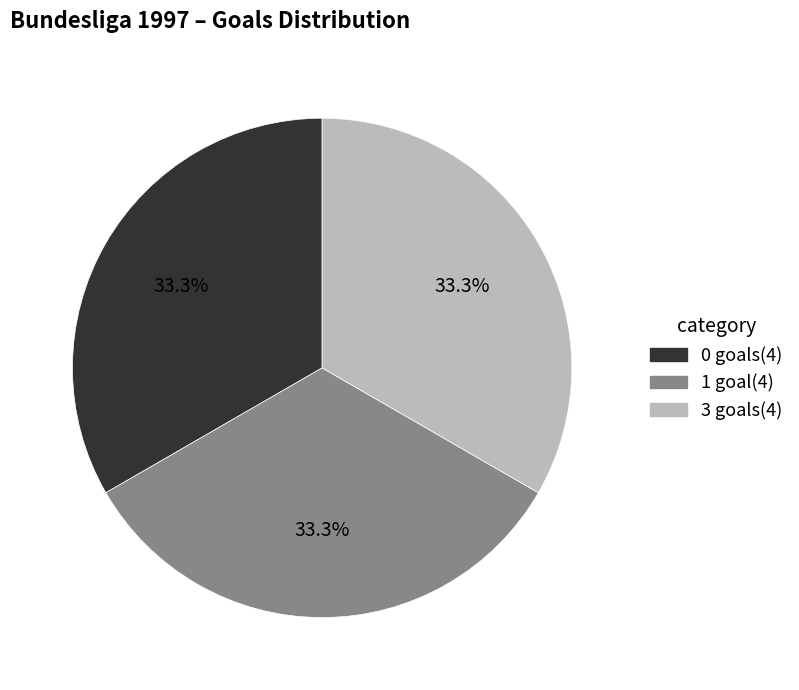

How many segments does this pie chart have?

3